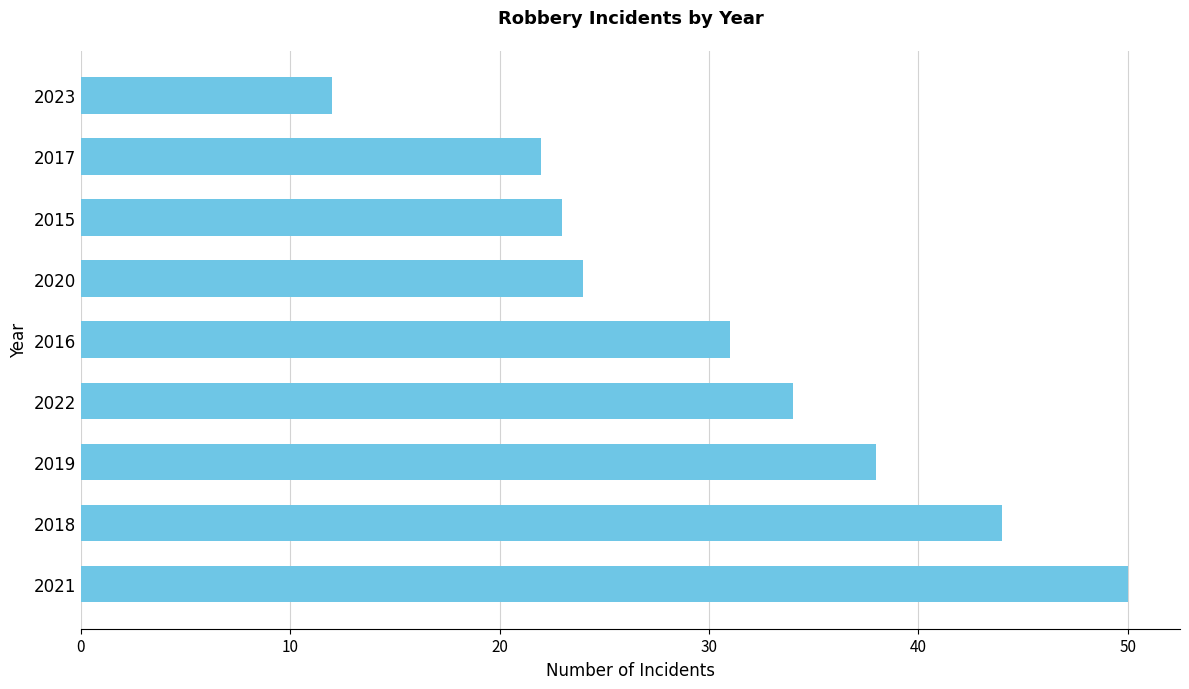

What is the ratio of the value at 2018 to the value at 2016?

1.4